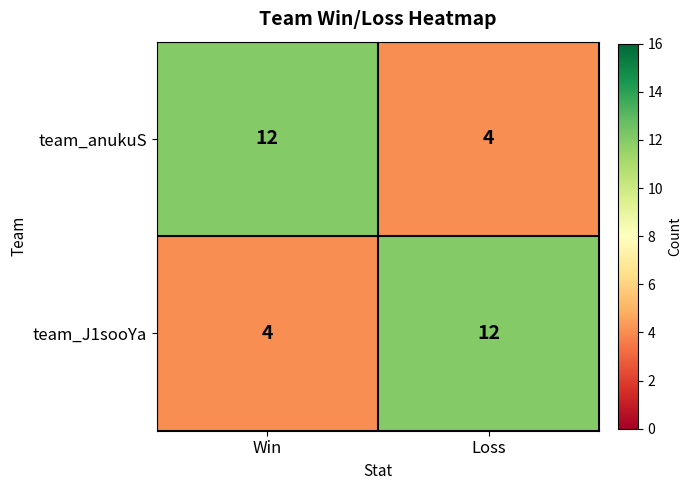

Read the team_anukuS value at Win.

12